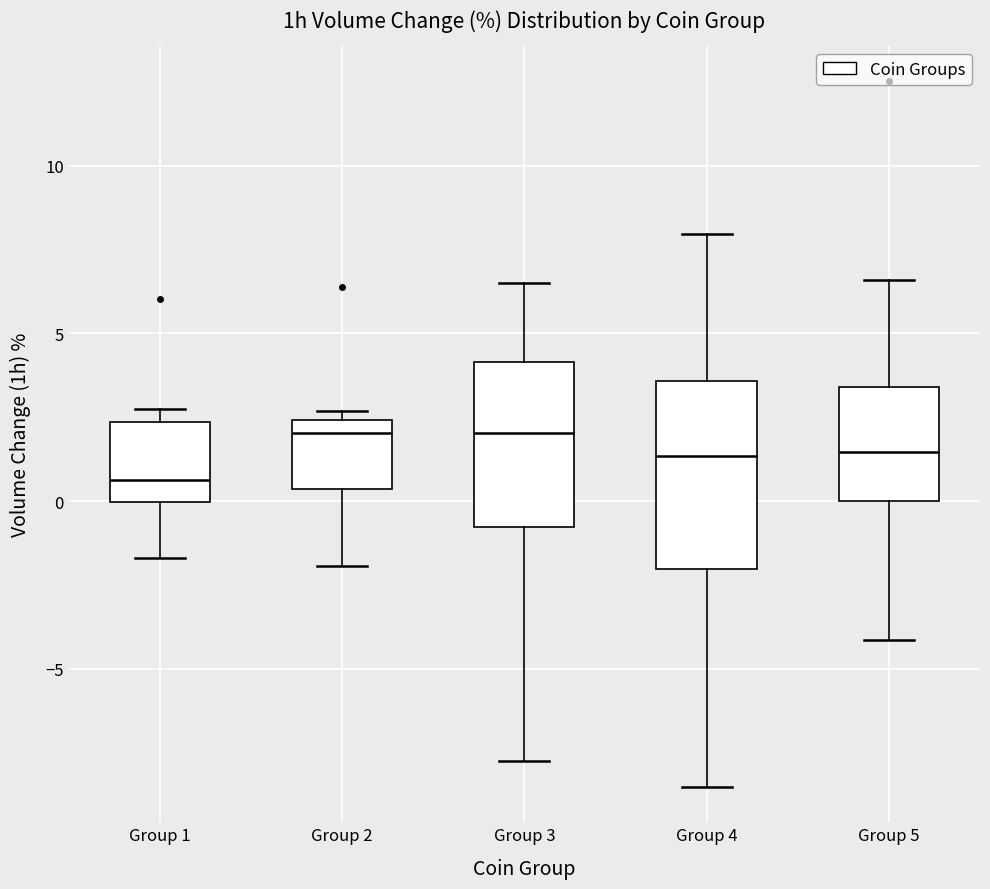

Comparing the boxes themselves (not the whiskers), which one is the tallest?

Group 4